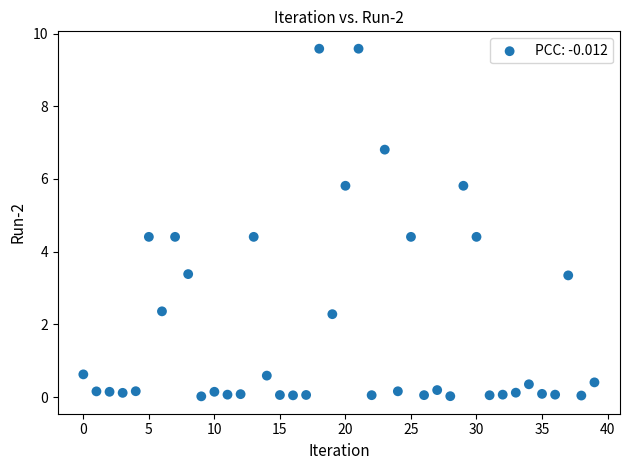

What is the range of Y values (max minus min)?

9.6